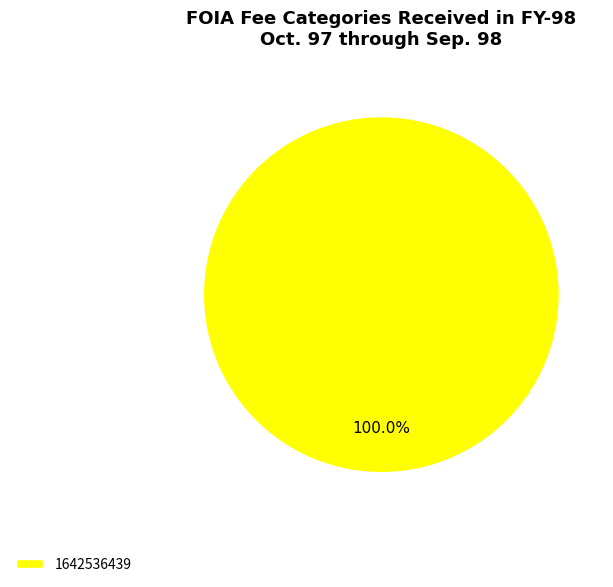

Does any single category account for the majority?

Yes